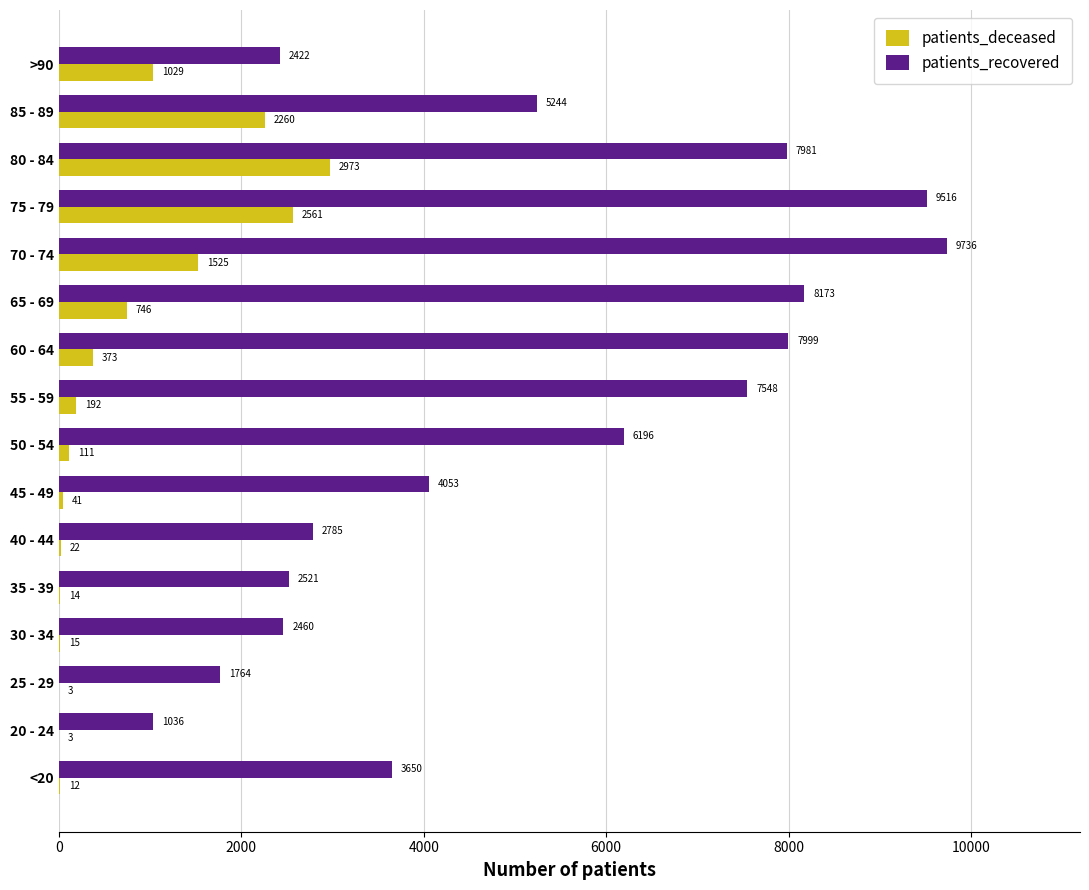

What is the greatest value displayed?

9736